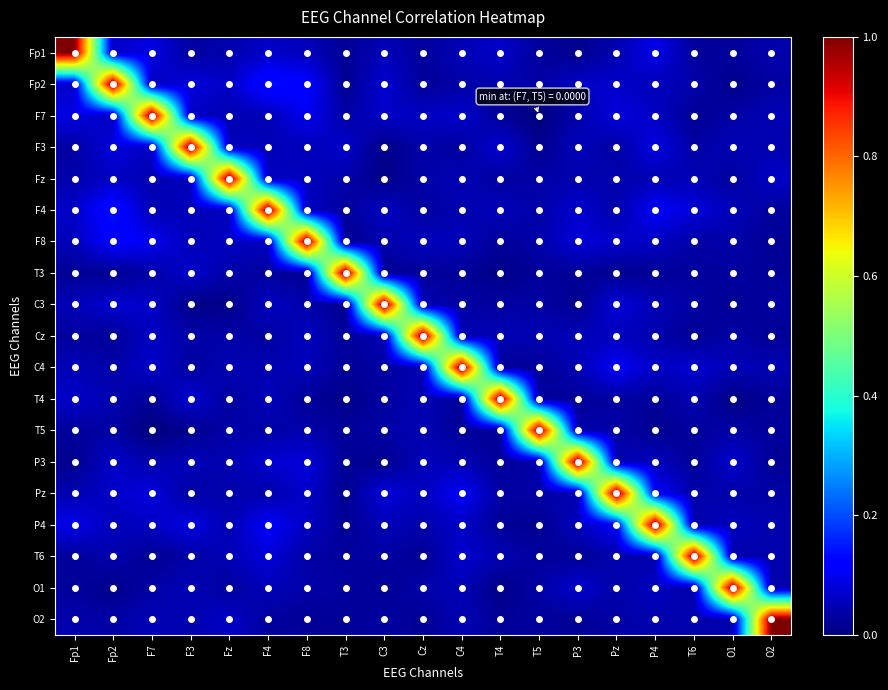

At which category does the chart reach its minimum across all series?

T5